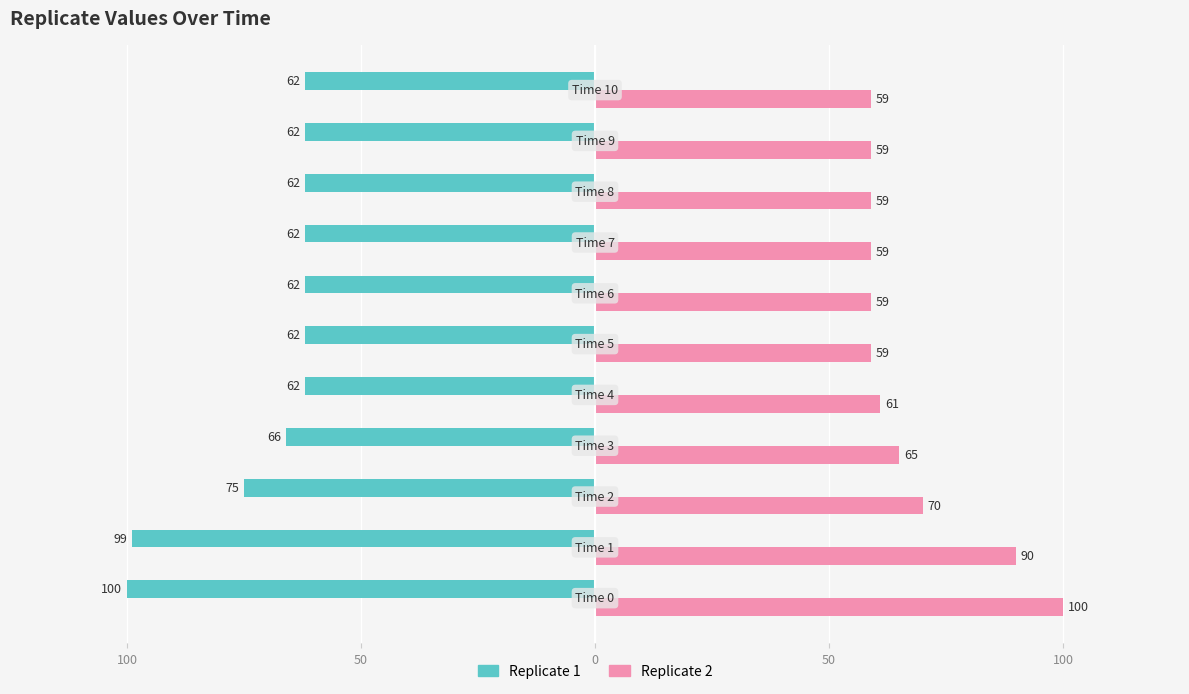

Rank the series by their maximum value, from highest to lowest.

Replicate 2, Replicate 1